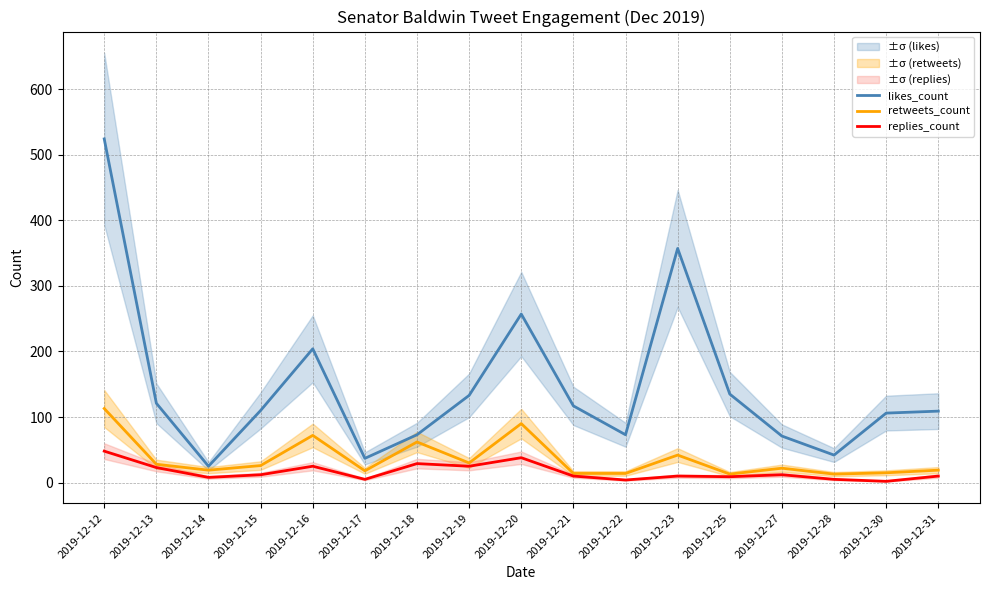

Reading right to left, extract all data points from this chart.

likes_count: 109	106	42	71	135	357	73	117	257	133	73	37	204	110	25	121	524
retweets_count: 19	15	13	22	13	42	14	14	90	30	62	18	72	26	19	28	113
replies_count: 10	2	5	12	9	10	4	10	38	25	29	5	25	12	8	23	48